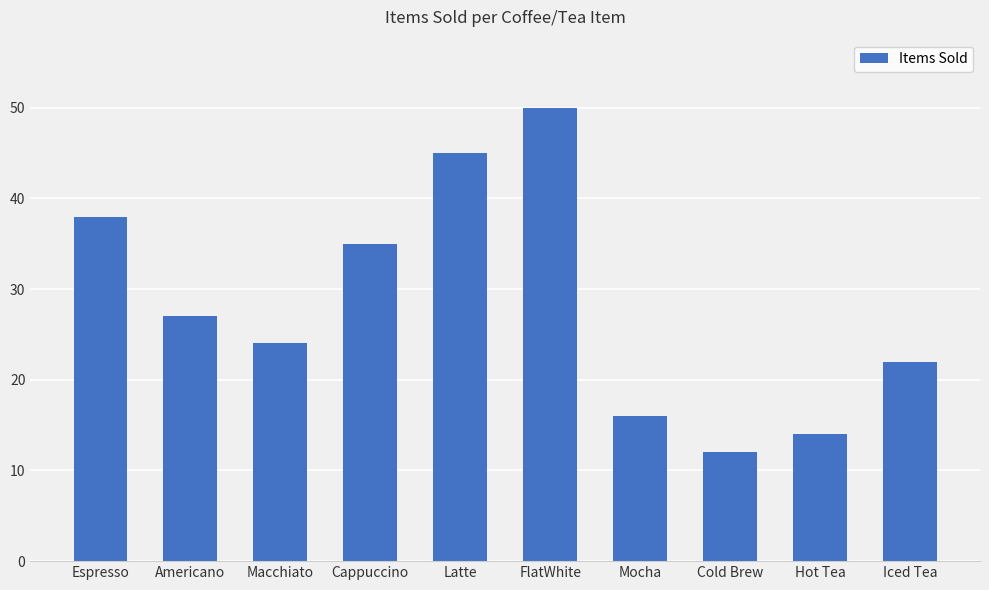

What is the sum of the values at Macchiato and Latte?

69